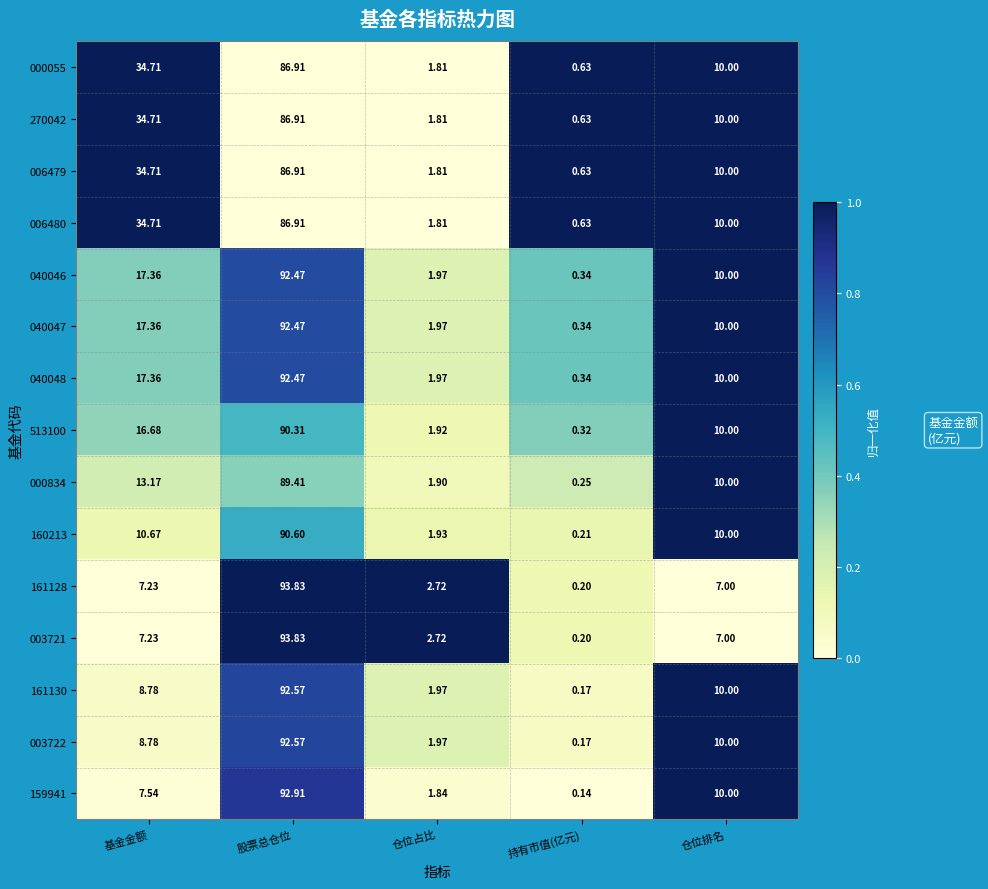

At which category is the sum across all series the highest?

股票总仓位